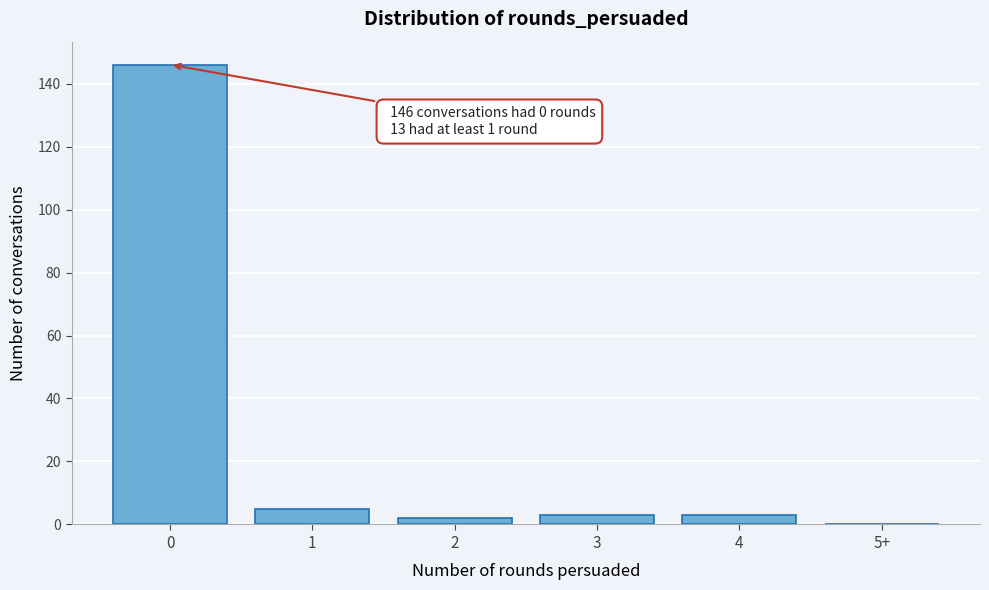

Reading left to right, transcribe all the data shown in this chart.

0=146	1=5	2=2	3=3	4=3	5+=0